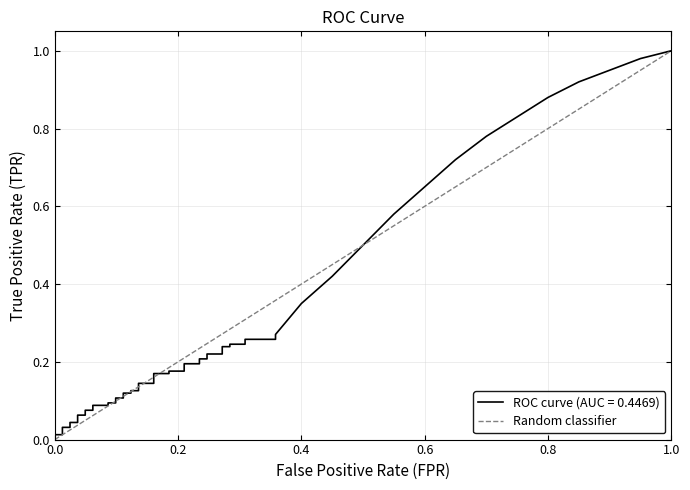

Rank the categories by value from highest to lowest.

1.0, 0.0